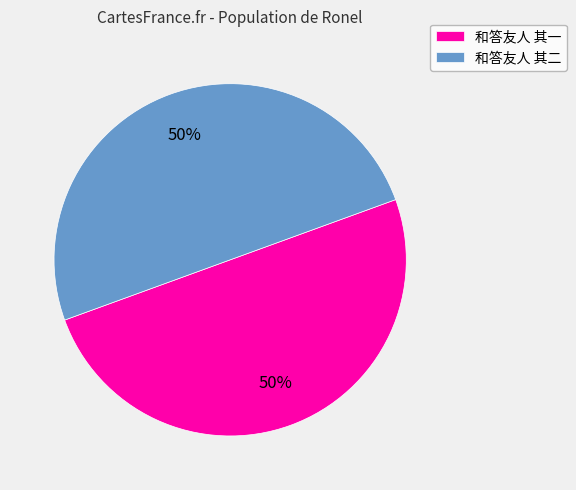

How many segments does this pie chart have?

2